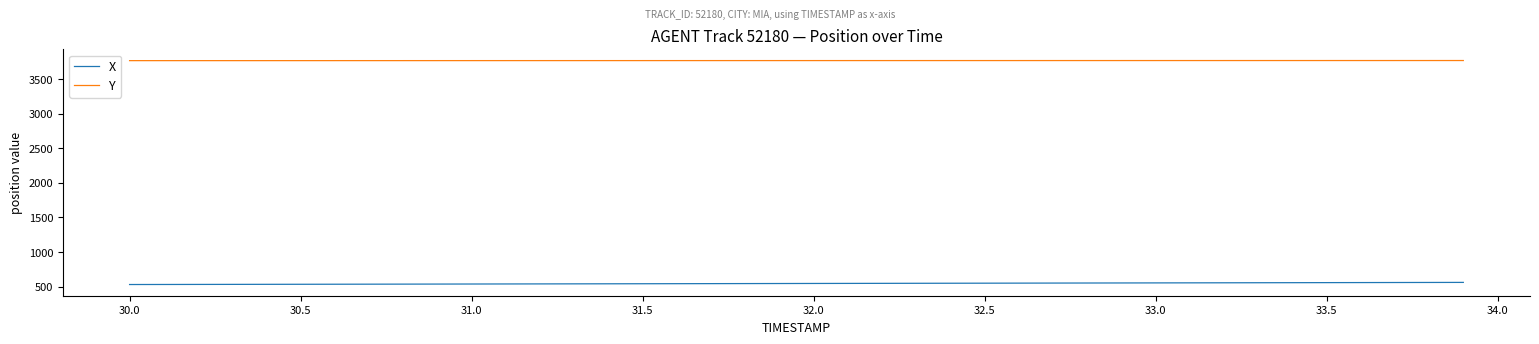

What is the minimum value for Y?

3767.8